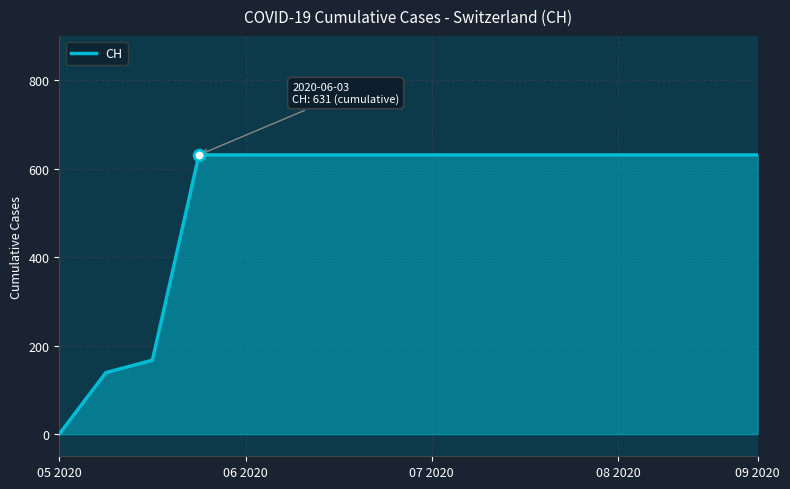

What is the difference between the maximum and minimum values?

631